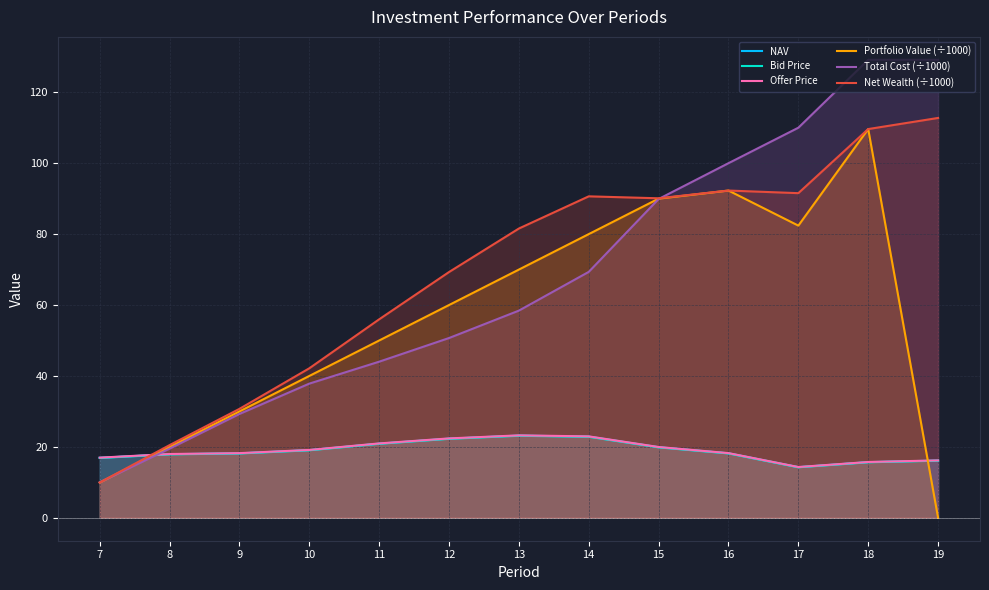

Rank the series by their maximum value, from highest to lowest.

Total Cost (÷1000), Net Wealth (÷1000), Portfolio Value (÷1000), Offer Price, NAV, Bid Price